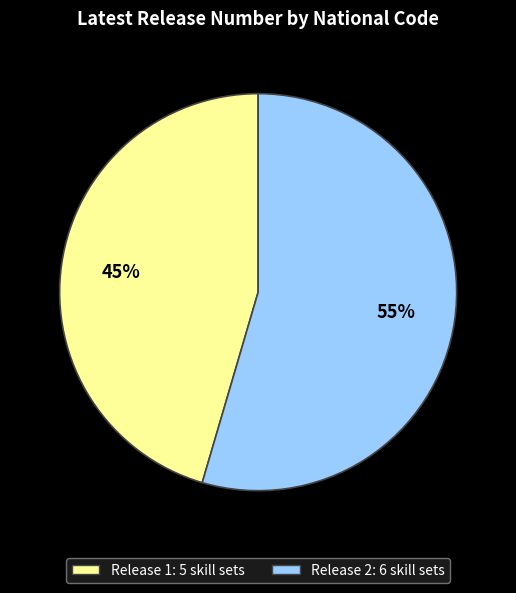

How many segments does this pie chart have?

2